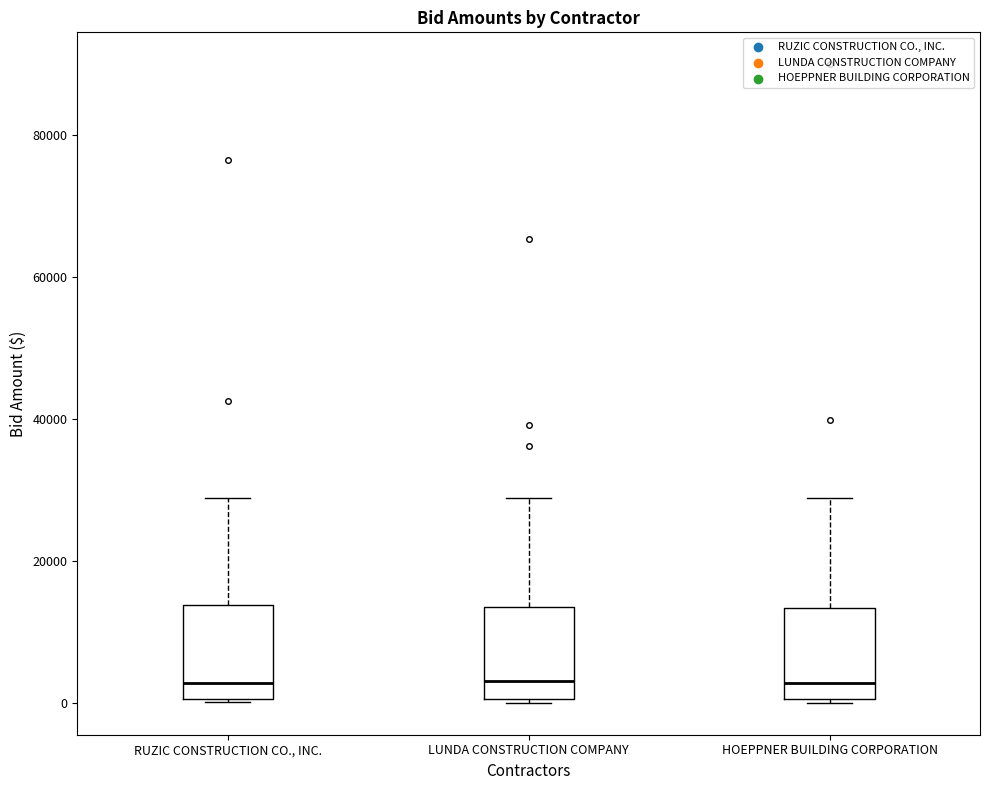

Where does the median line of the box for HOEPPNER BUILDING CORPORATION sit on the y-axis? The values are not printed on the chart, so give them approximately, as read against the axis.

2000